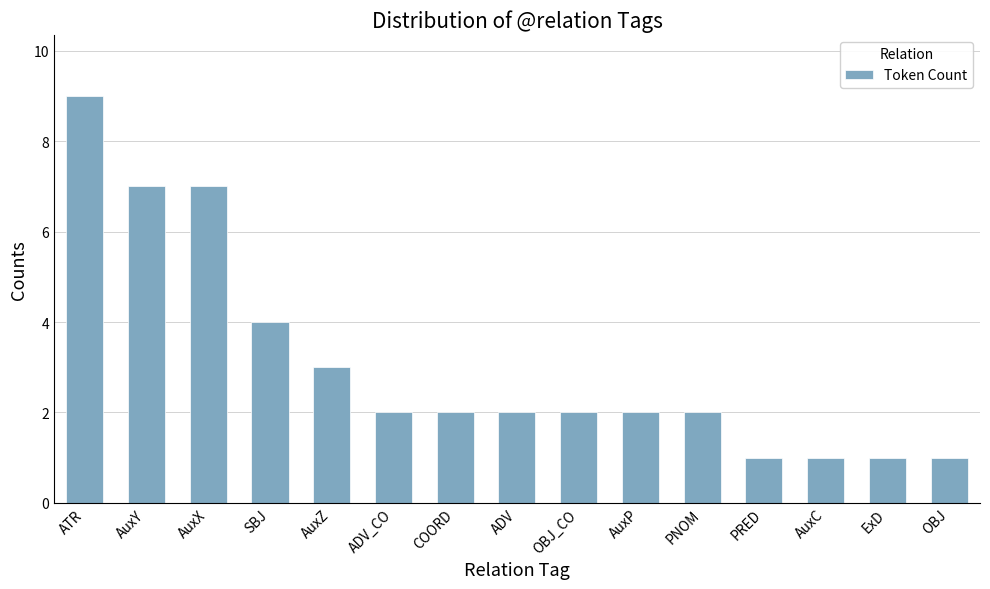

True or false: the data shows 1 at PRED.

True